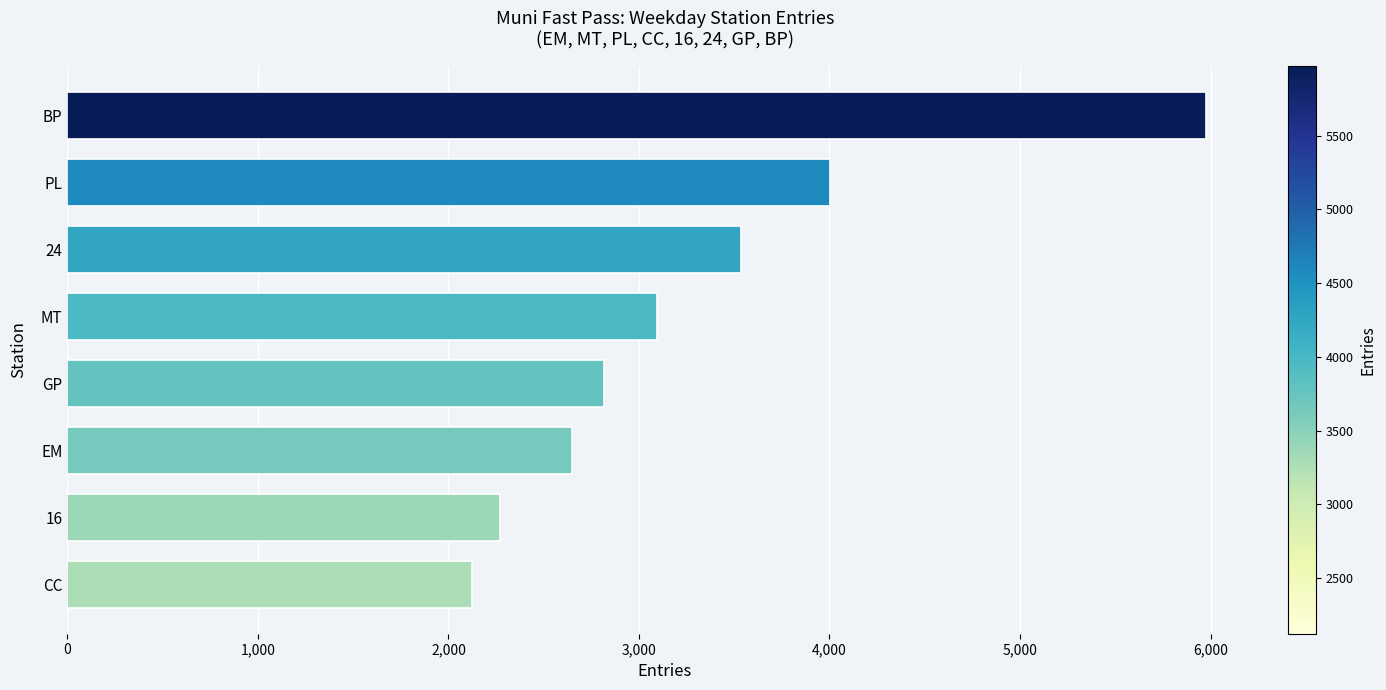

What is the label of the 8th bar from the top?

CC